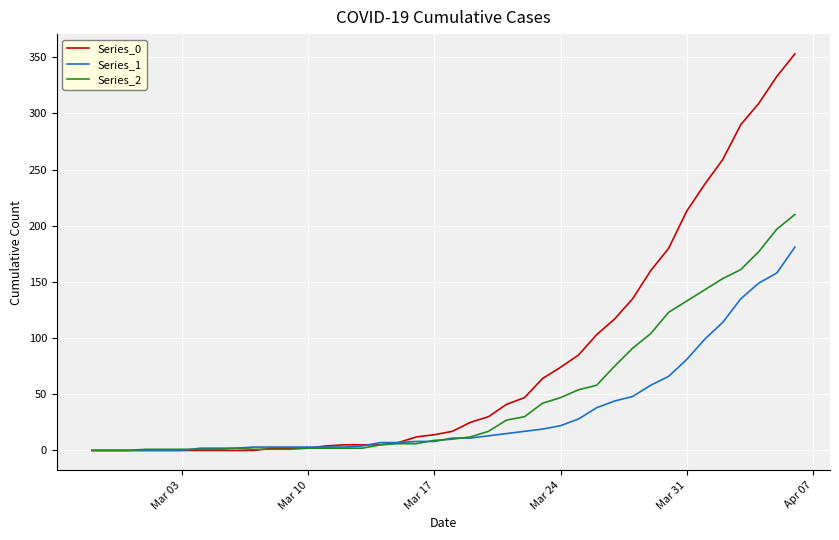

Rank the series by their maximum value, from lowest to highest.

Series_1, Series_2, Series_0